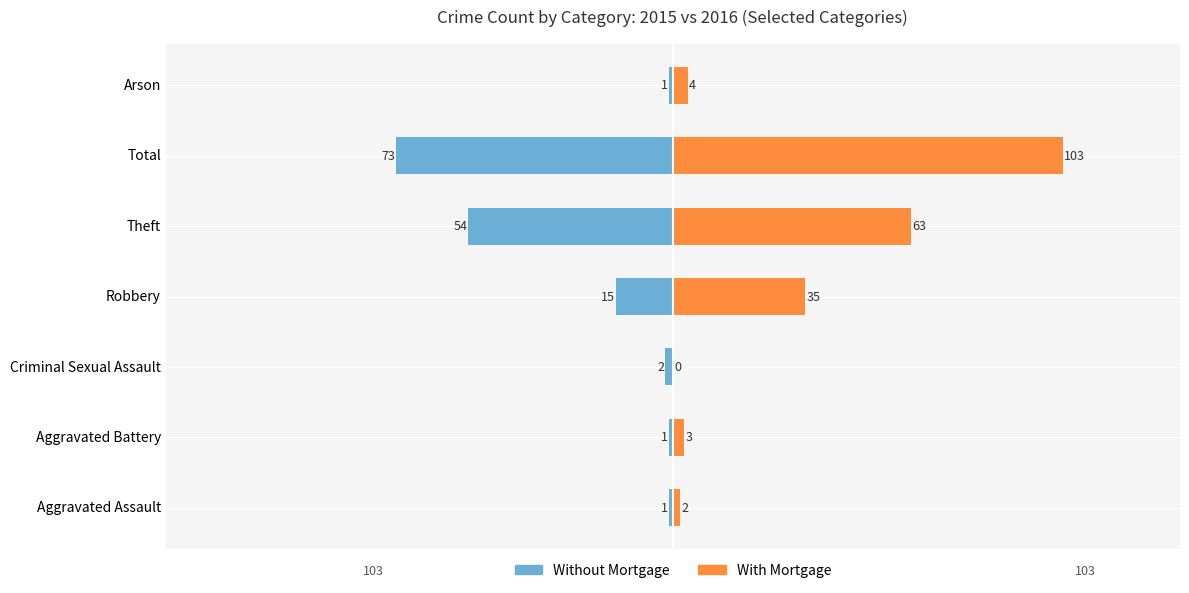

What is the greatest value displayed?

103